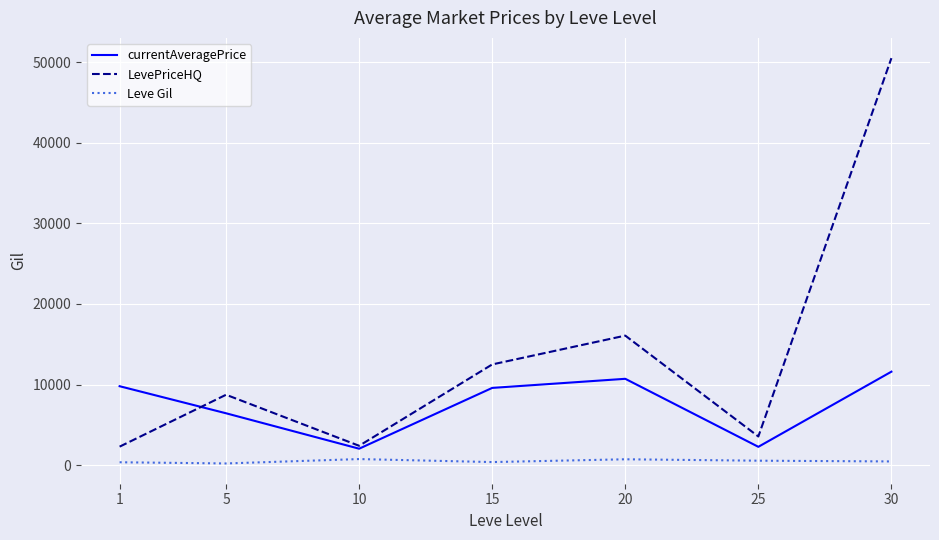

Which series has the largest range (max minus min)?

LevePriceHQ